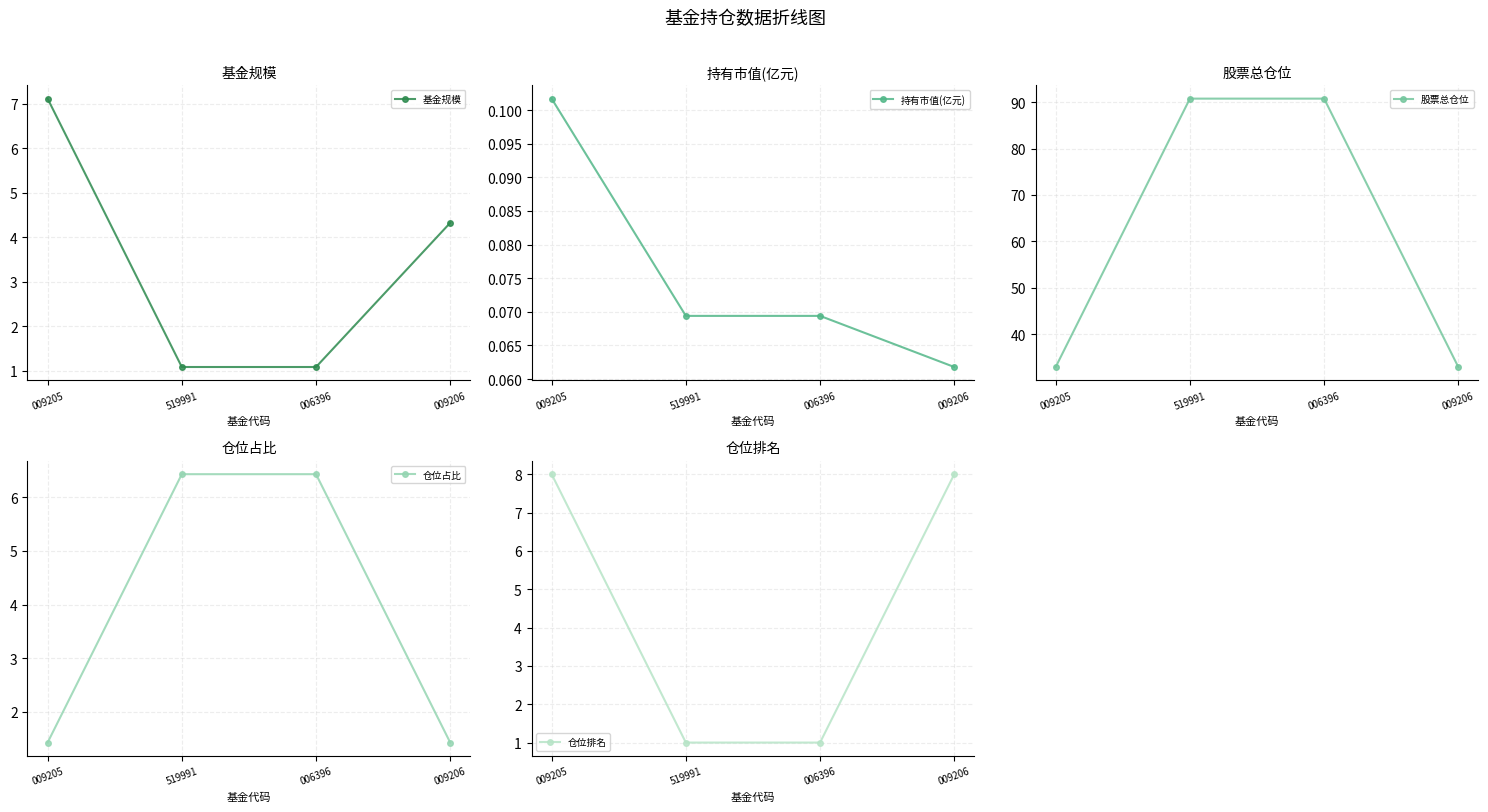

After their last crossing, which series has the higher values: 基金规模 or 仓位排名?

仓位排名